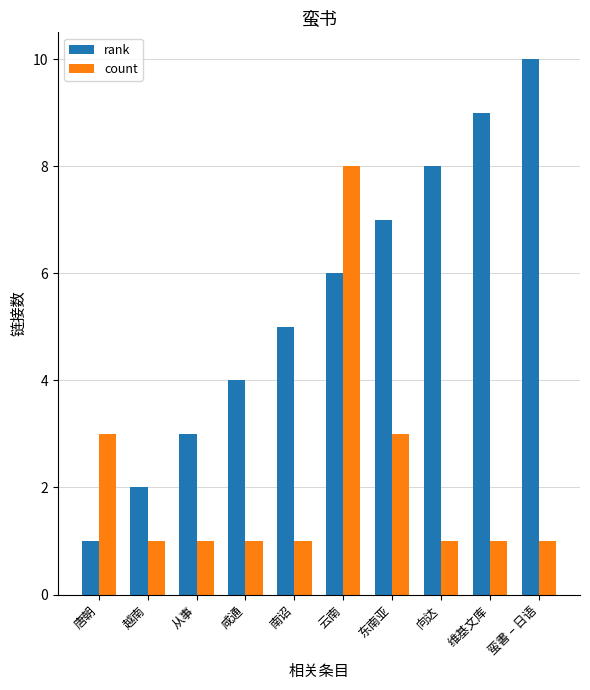

Reading left to right, extract all data points from this chart.

rank: 1	2	3	4	5	6	7	8	9	10
count: 3	1	1	1	1	8	3	1	1	1